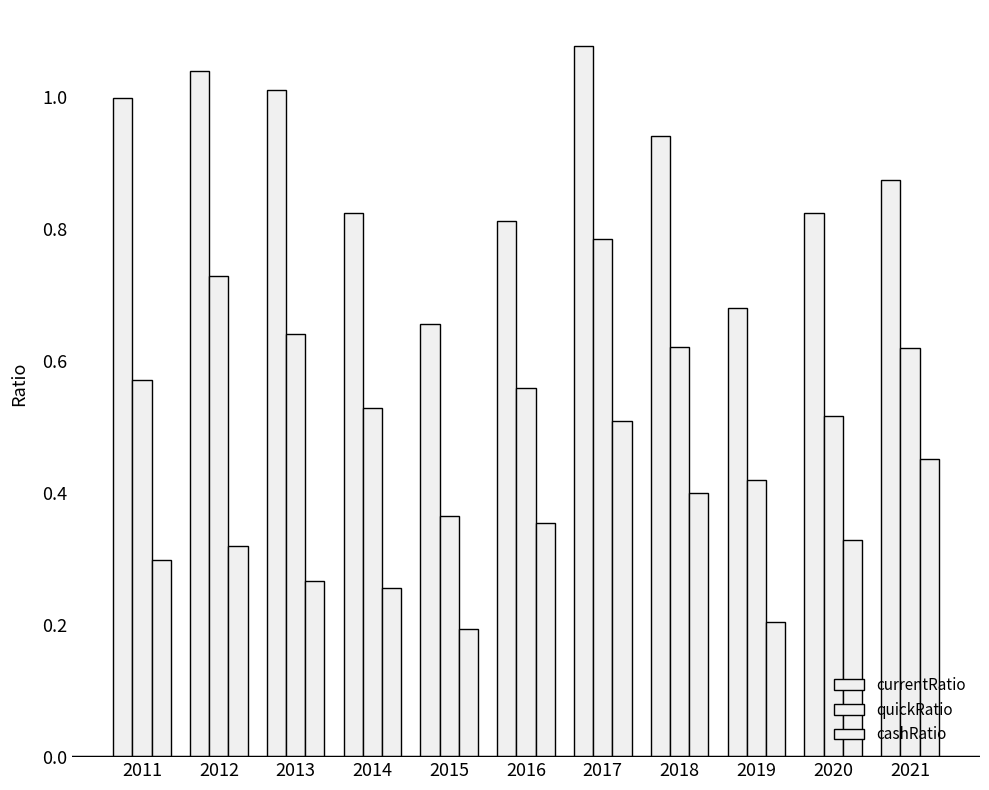

Between 2012 and 2017, which series saw the biggest shift?

cashRatio